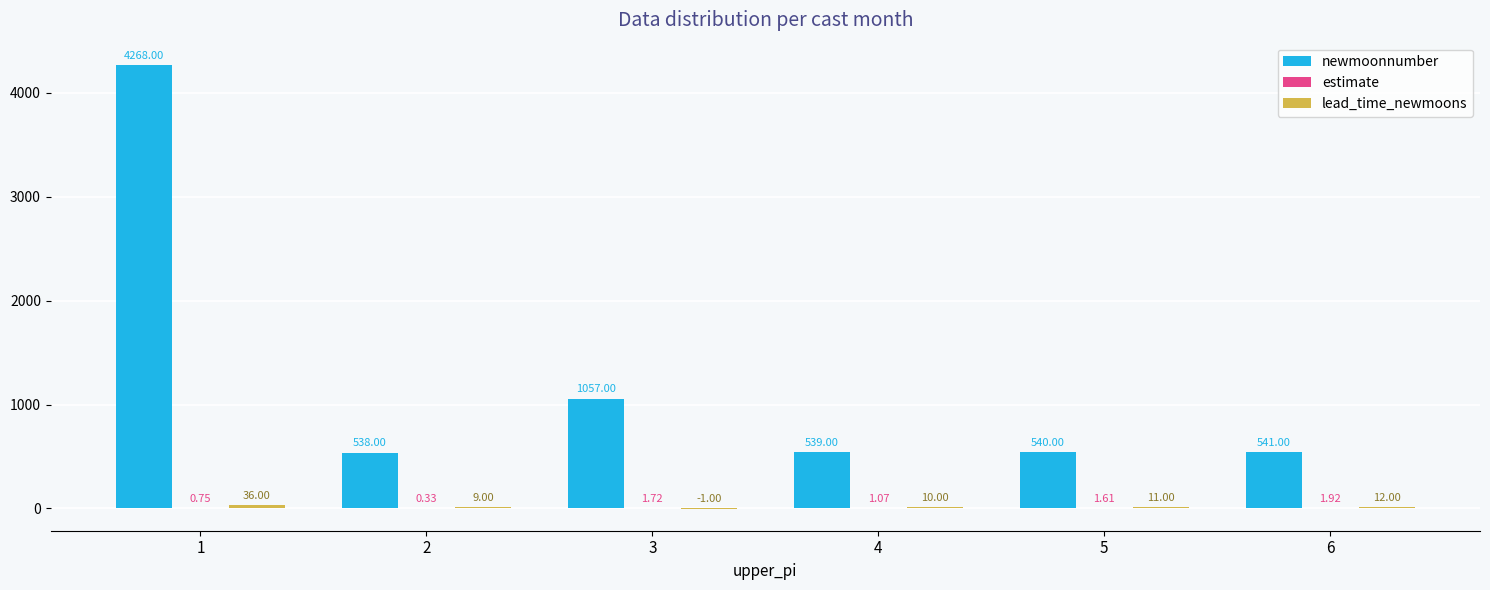

Which series changed the most between 1 and 5?

newmoonnumber